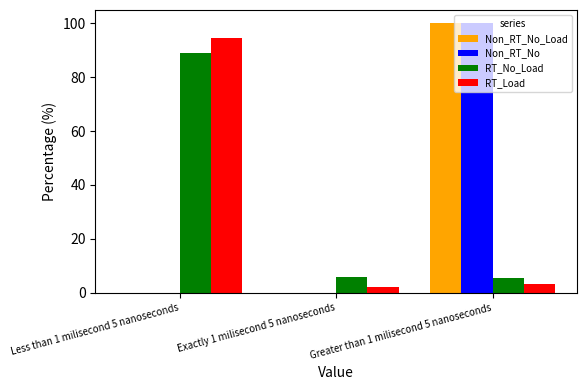

What is the total value across all series at Exactly 1 milisecond 5 nanoseconds?

7.6